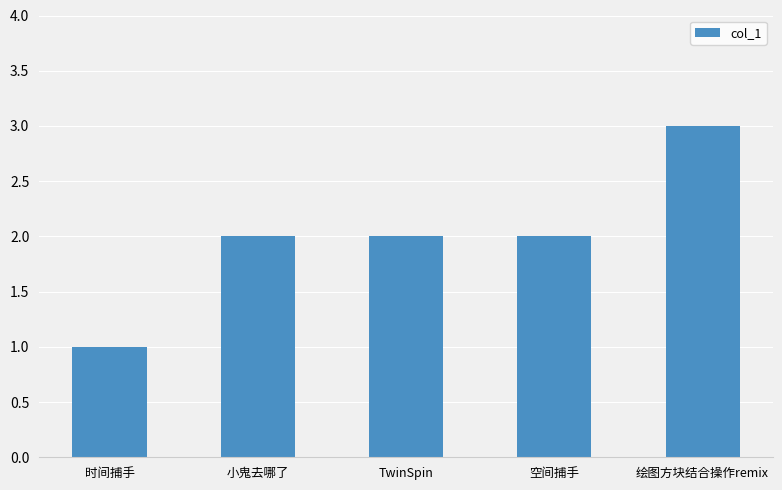

At which category does the chart reach its peak across all series?

绘图方块结合操作remix